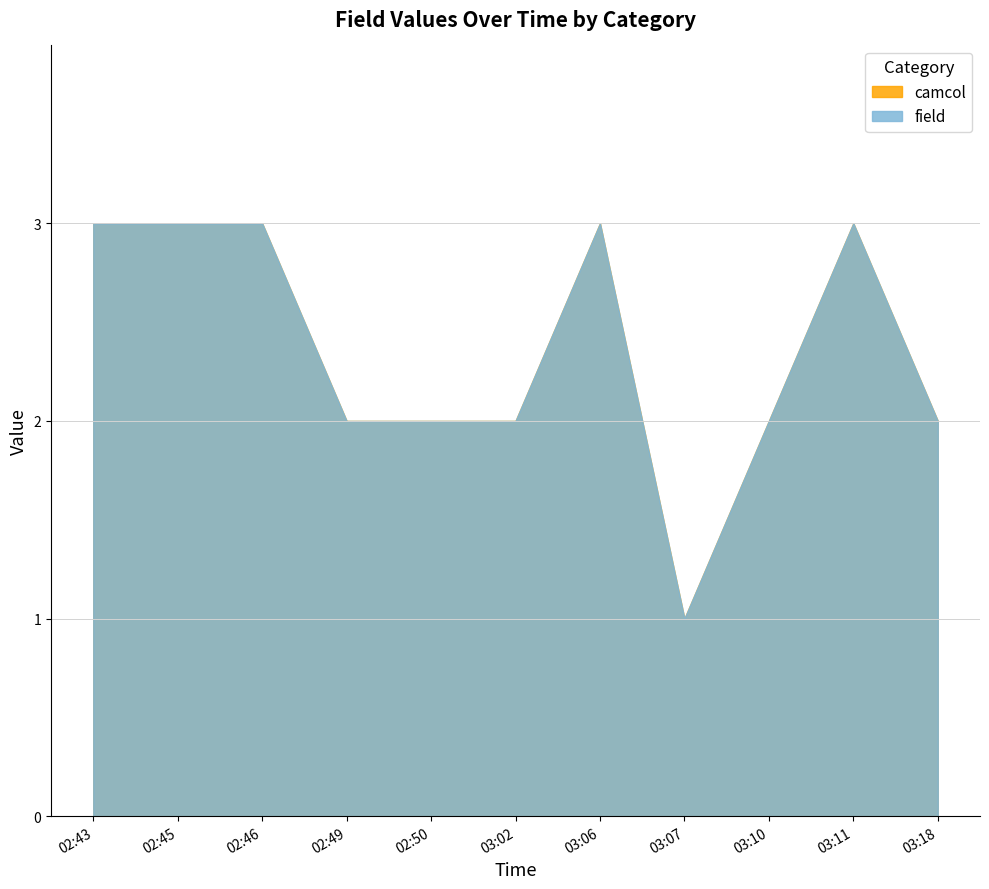

What are all the series names shown in the legend?

camcol, field